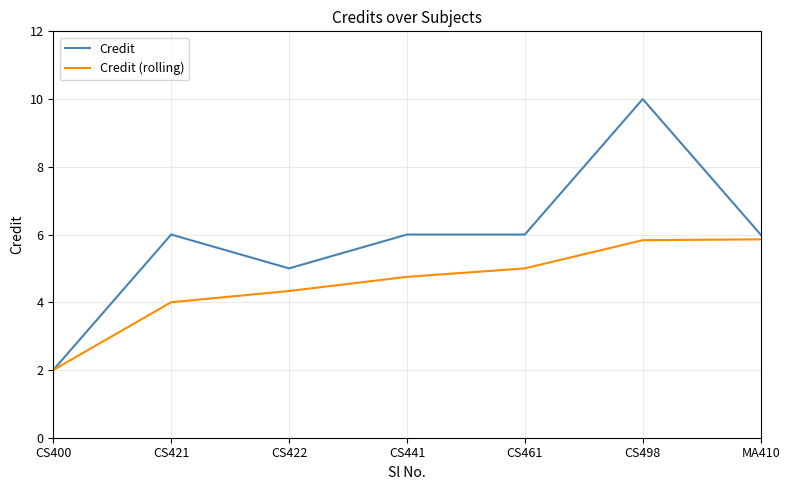

The value of Credit at CS422 is 5.0. True or false?

True